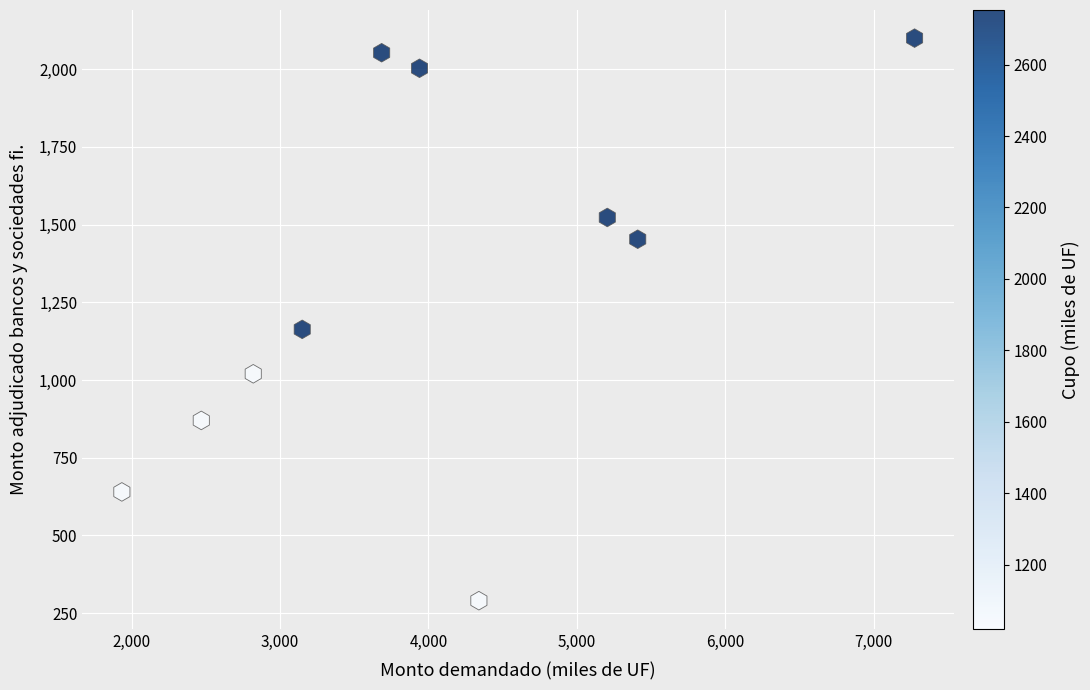

What is the average X value?

4023